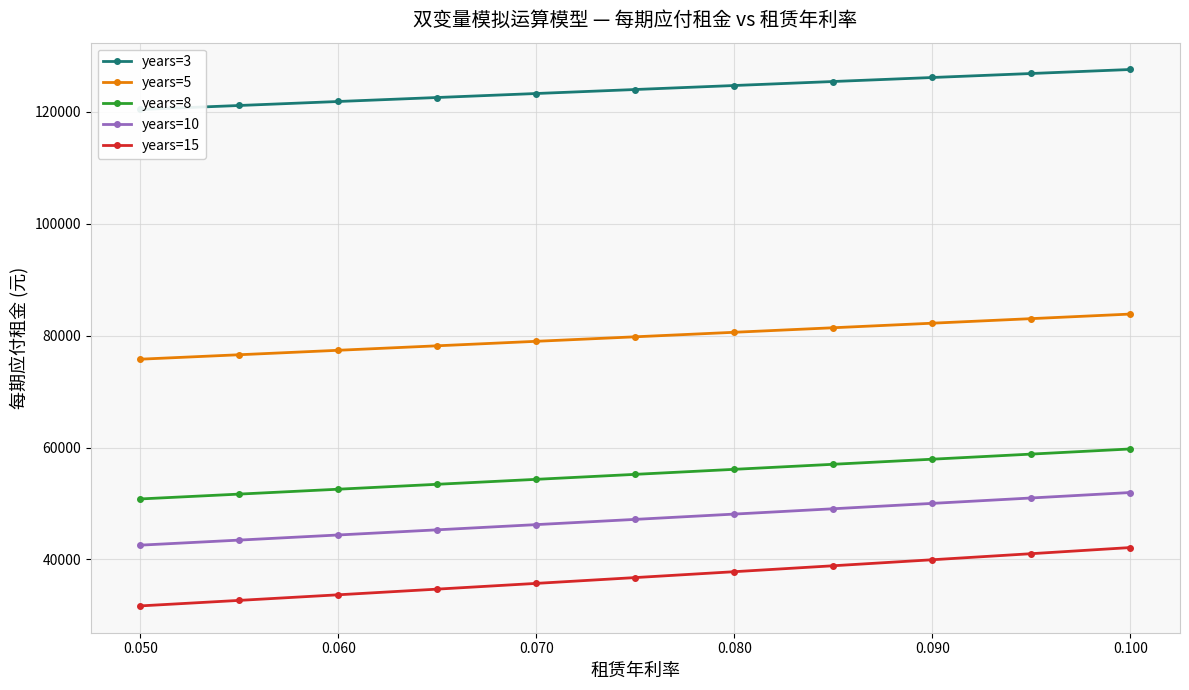

What are all the series names shown in the legend?

years=3, years=5, years=8, years=10, years=15